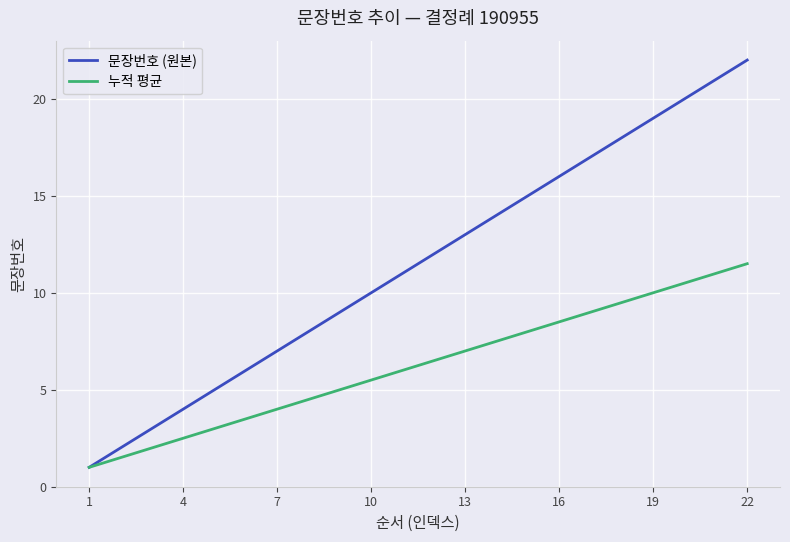

What is the lowest value of the 누적 평균 series?

1.0